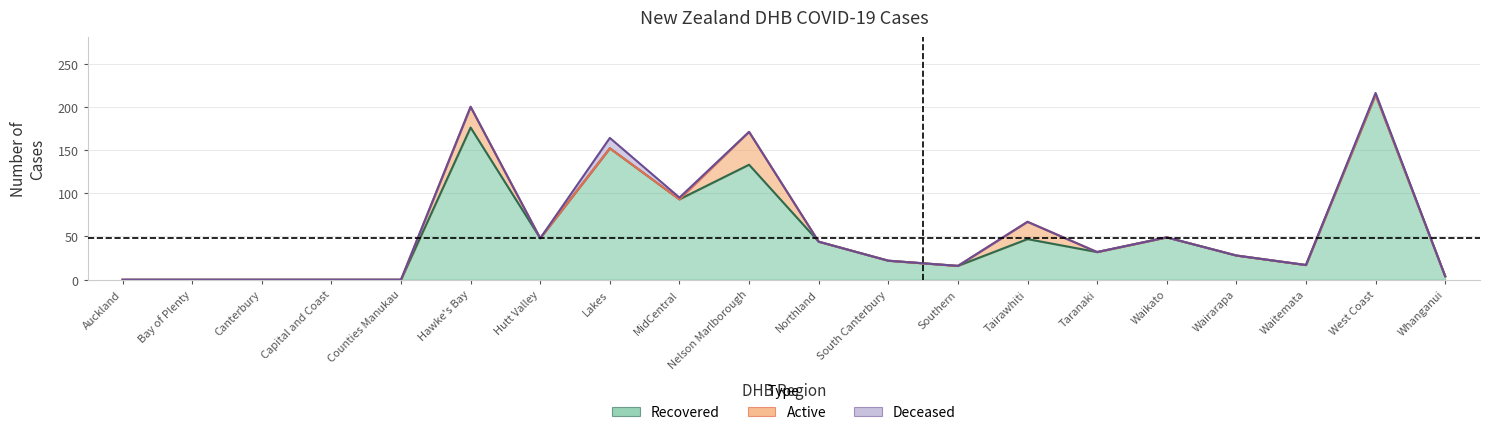

Does the chart have visible grid lines?

Yes